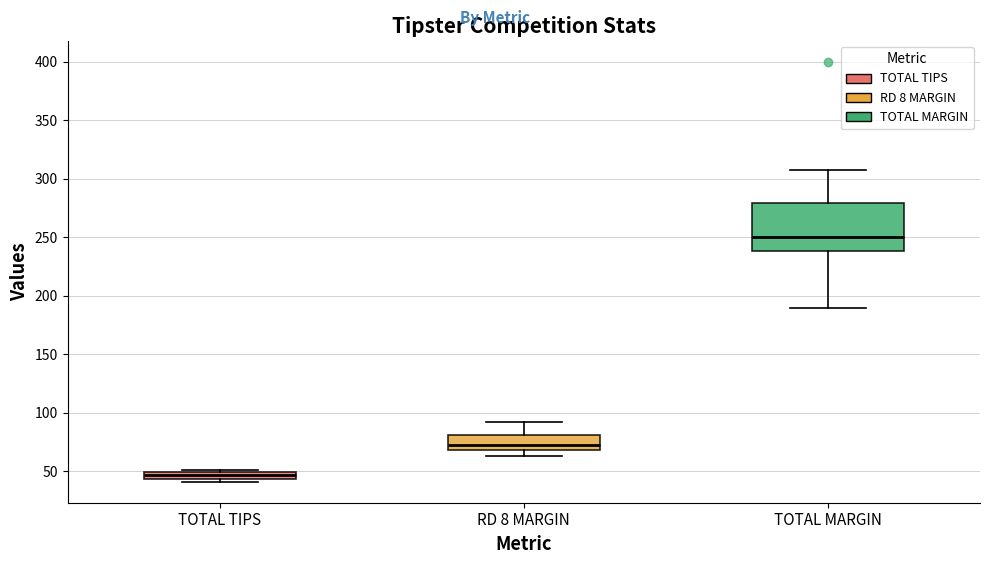

Which box has the lowest median line?

TOTAL TIPS